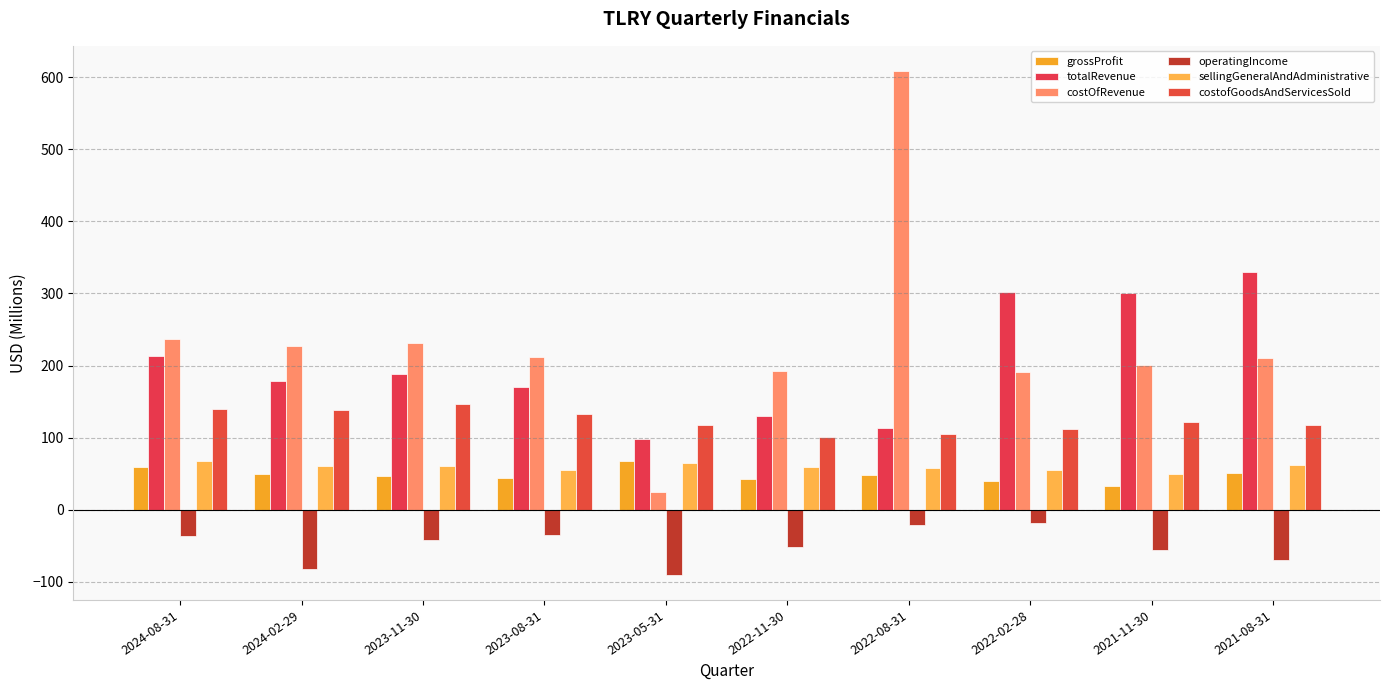

How many values in the grossProfit series are below 48?

5